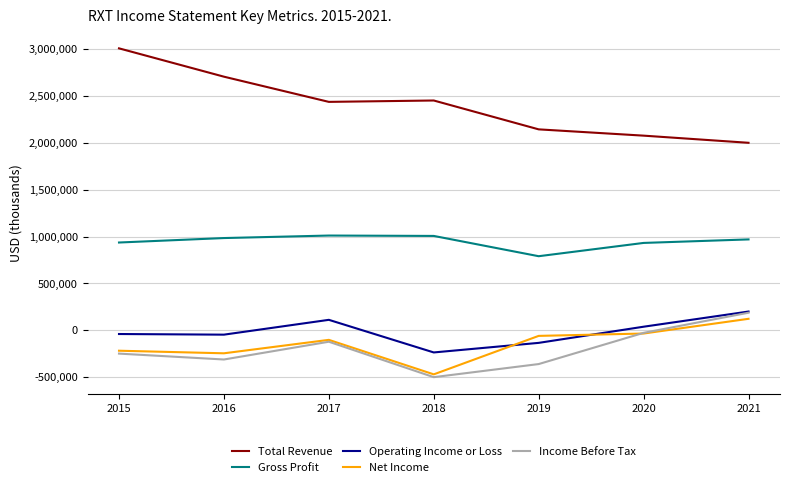

True or false: Total Revenue and Net Income intersect in this chart.

False